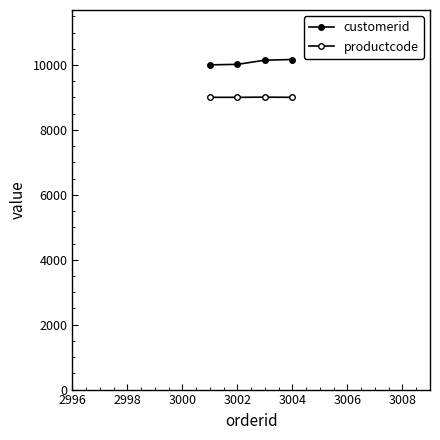

How many lines are shown in the chart?

2